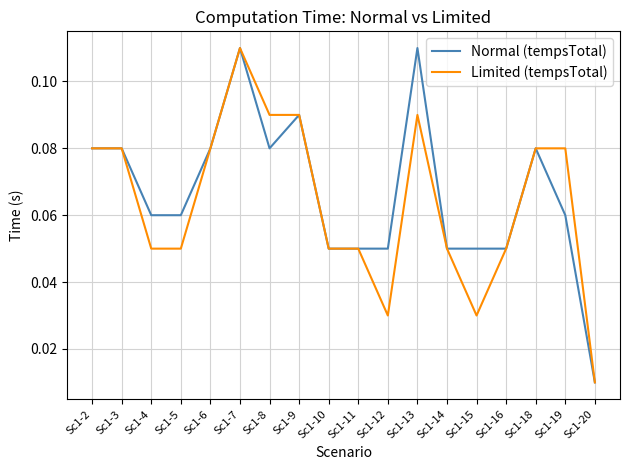

Where is Normal (tempsTotal) nearest to the value 0?

Sc1-20